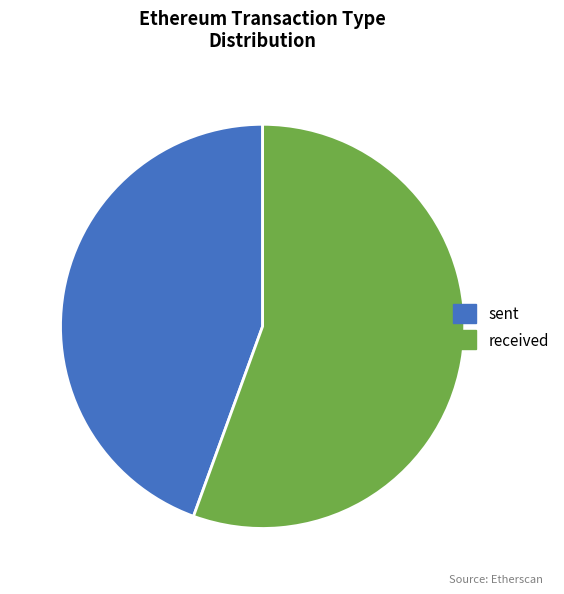

How many slices are in this pie chart?

2